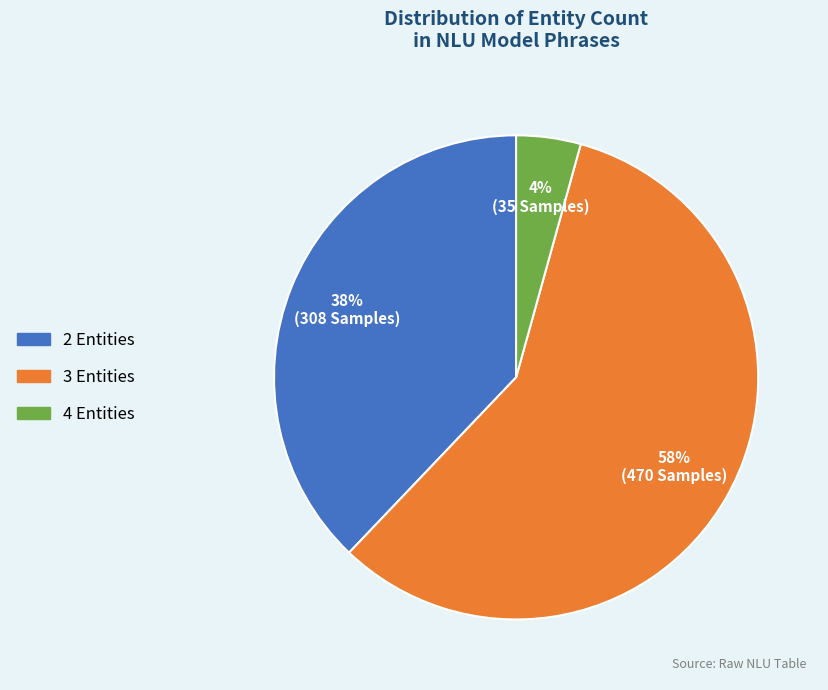

To the nearest percent, what portion does 4 Entities represent?

4%